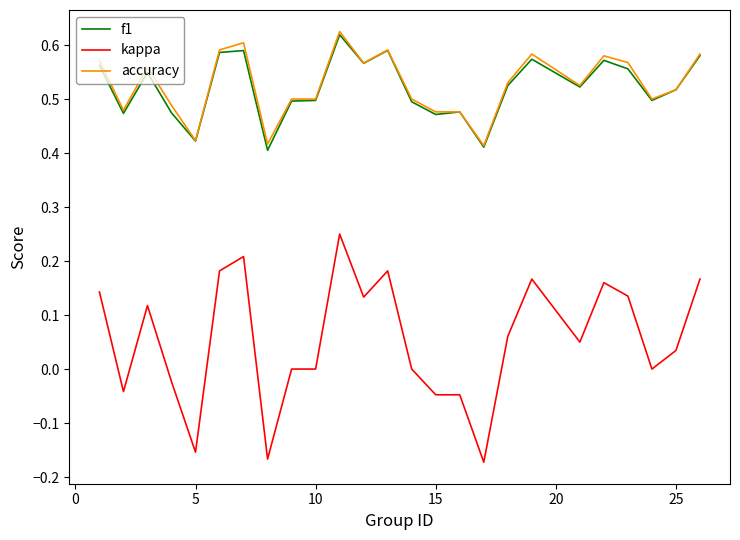

Which series has the widest spread of values?

kappa